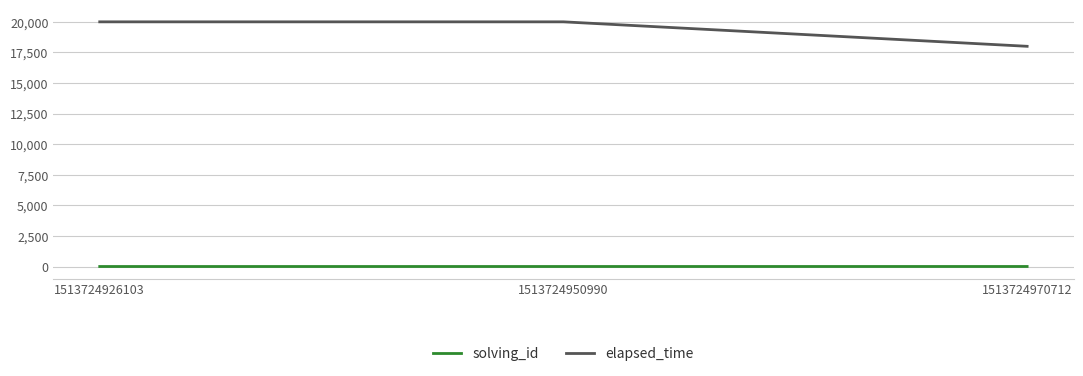

Rank the series by their maximum value, from lowest to highest.

solving_id, elapsed_time